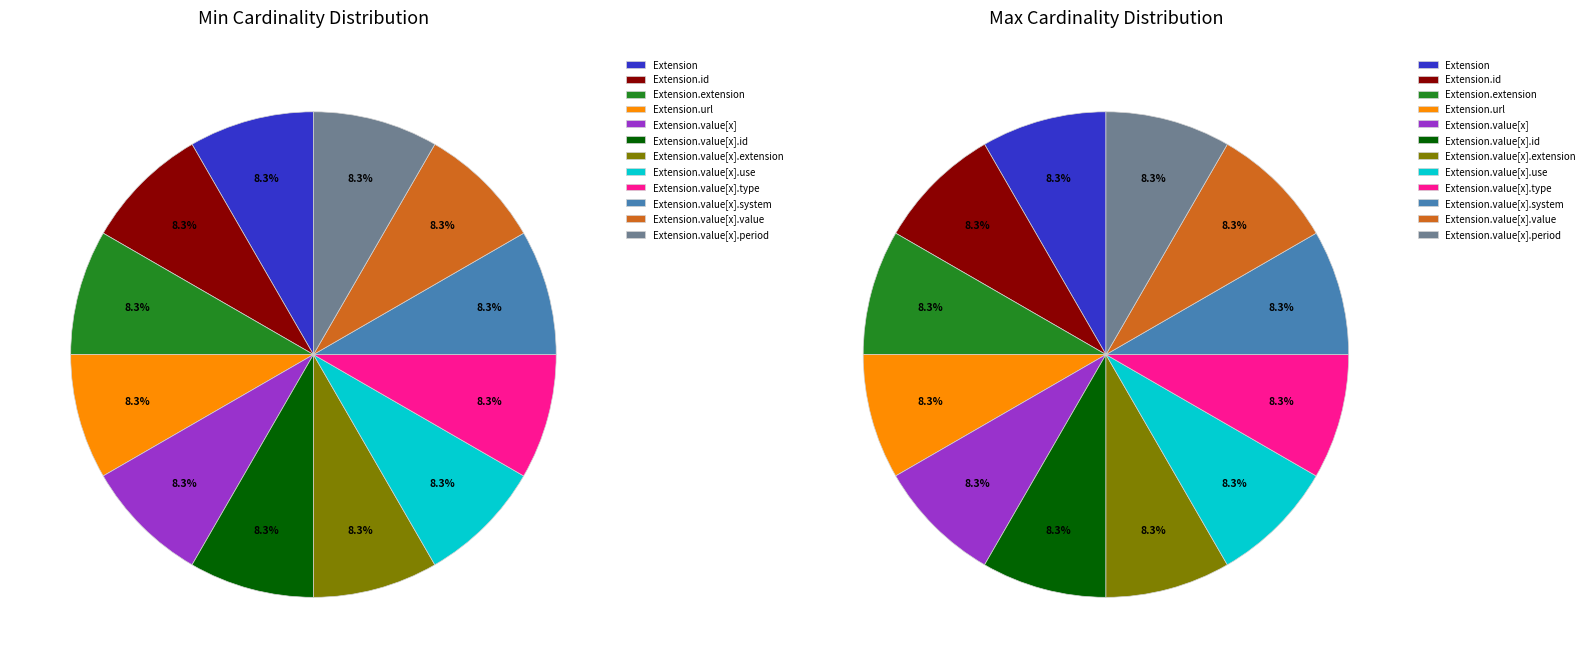

Is Extension.value[x].extension the majority of the pie?

No